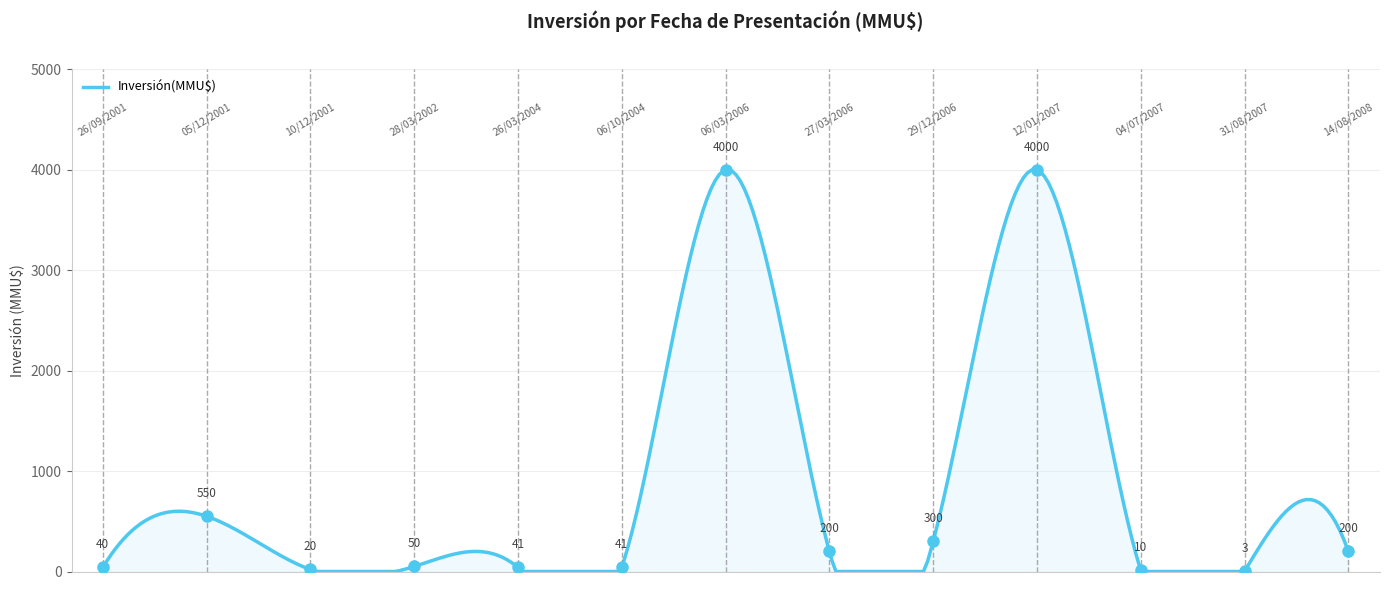

What is the maximum value shown in the chart?

4002.8